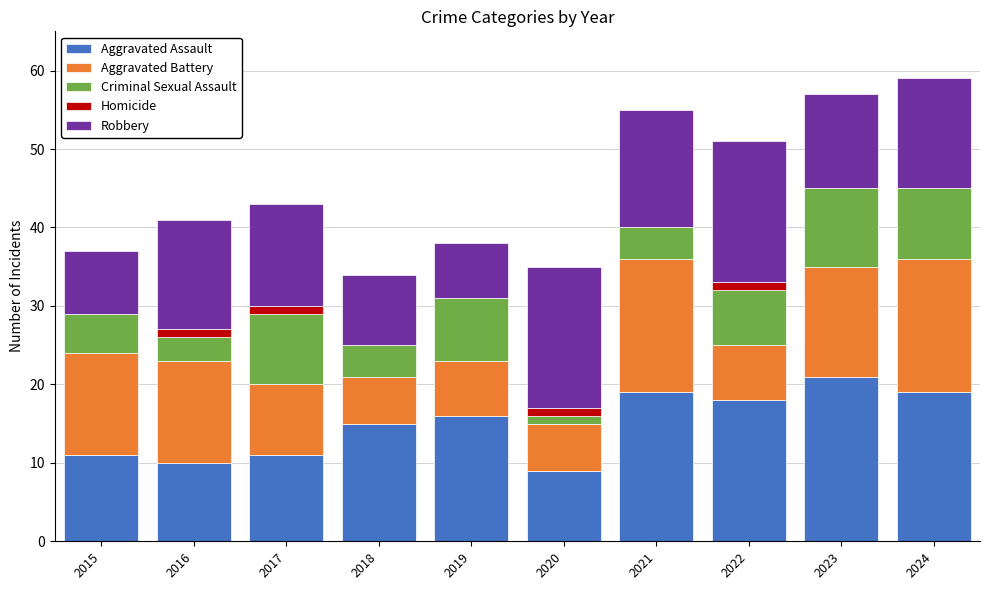

True or false: Aggravated Assault has a value of 21 at 2023.

True